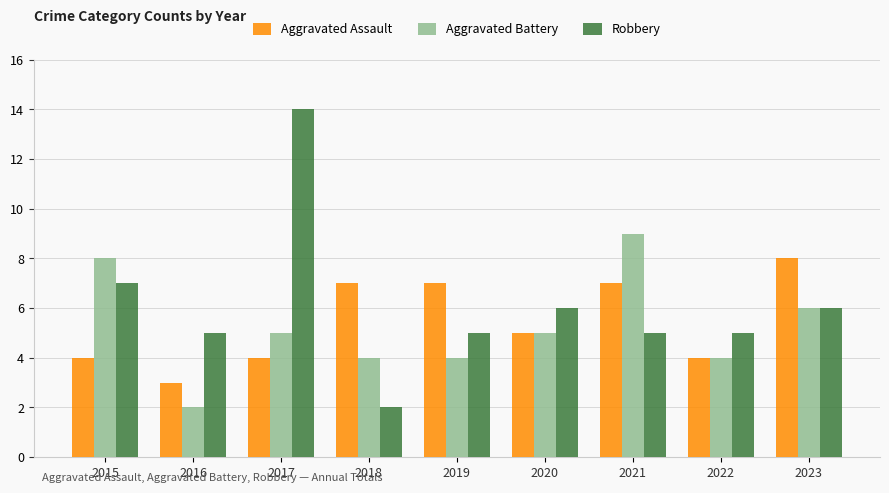

What is the difference between the second highest and second lowest values in the Aggravated Assault series?

3